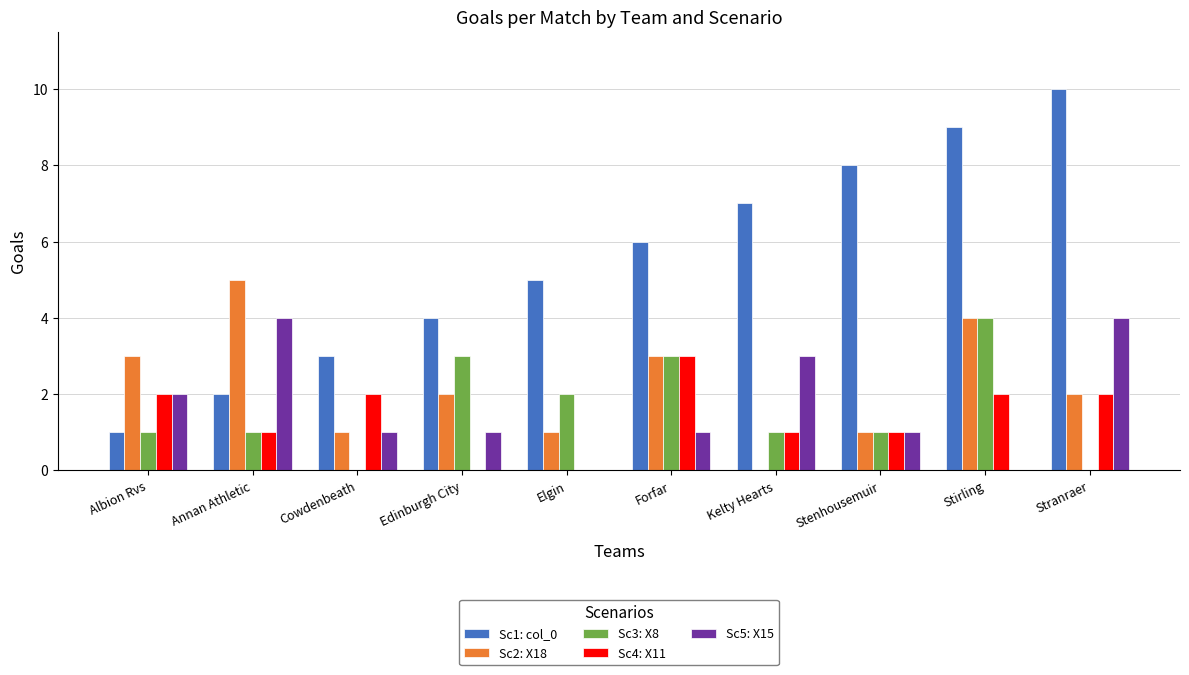

Which series has the largest total across all categories?

Sc1: col_0